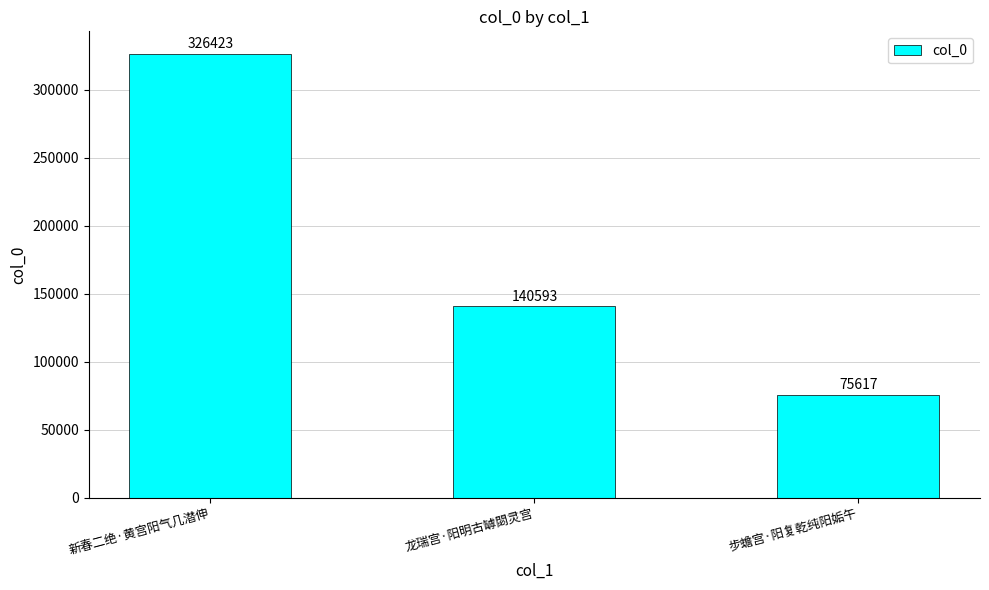

Between 步蟾宫·阳复乾纯阳姤午 and 新春二绝·黄宫阳气几潜伸, which is larger?

新春二绝·黄宫阳气几潜伸